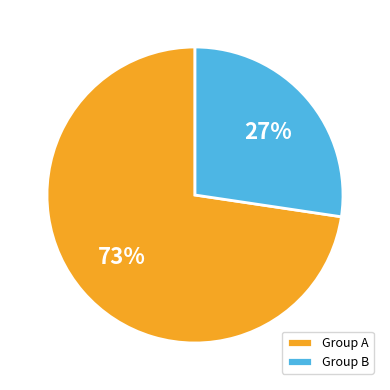

What is the largest slice in the pie chart?

Group A